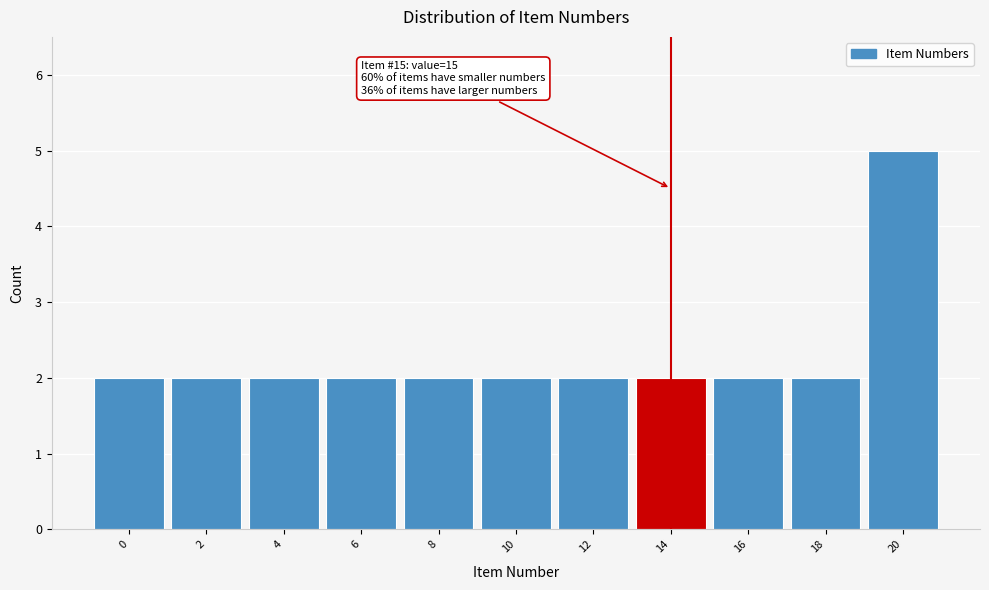

Reading left to right, transcribe all the data shown in this chart.

0=2	2=2	4=2	6=2	8=2	10=2	12=2	14=2	16=2	18=2	20=5